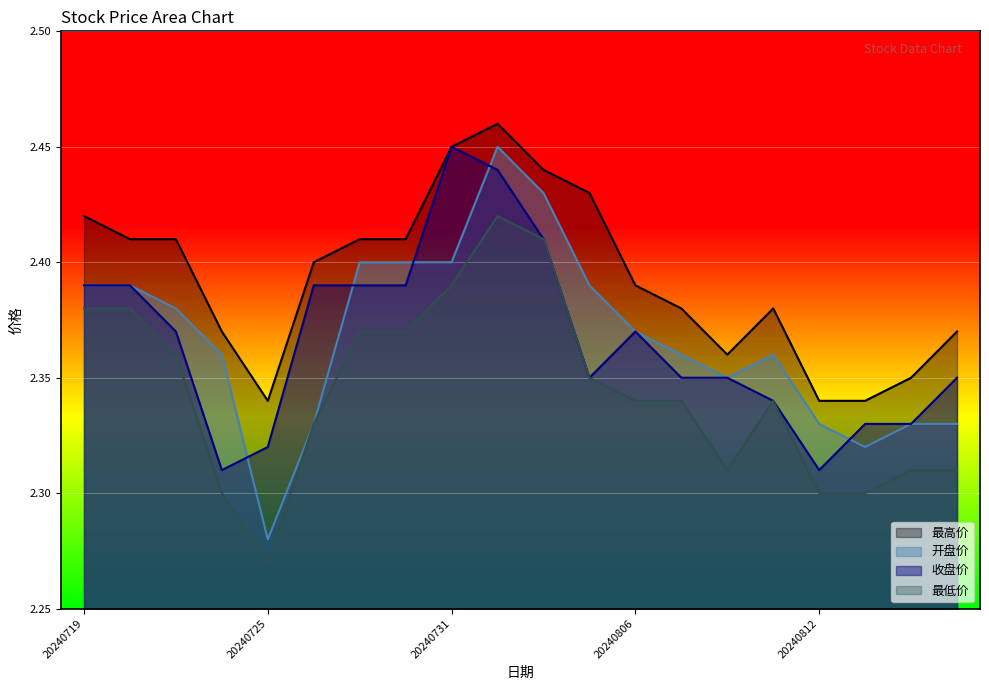

What is the sum of all 开盘价 values?

47.4